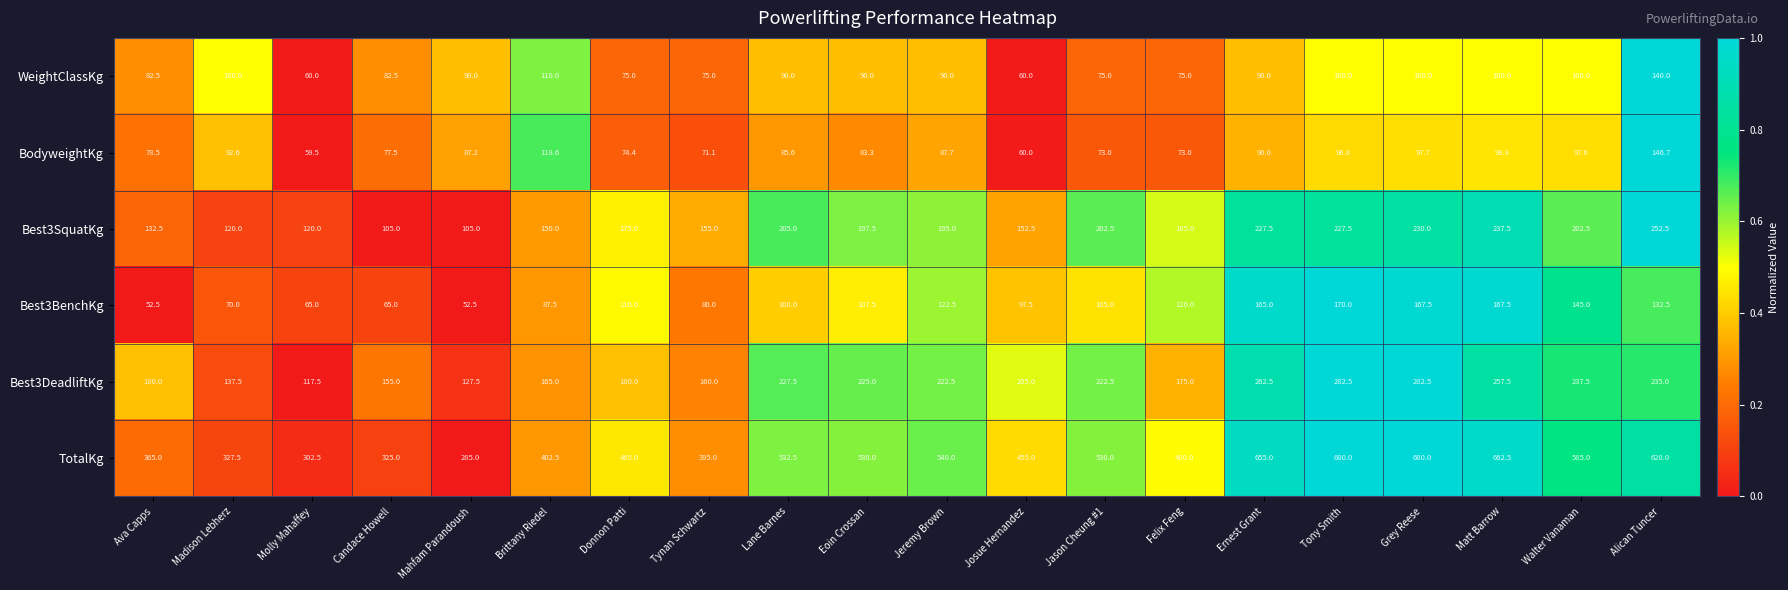

What is the difference between the second highest and minimum values in the TotalKg series?

395.0